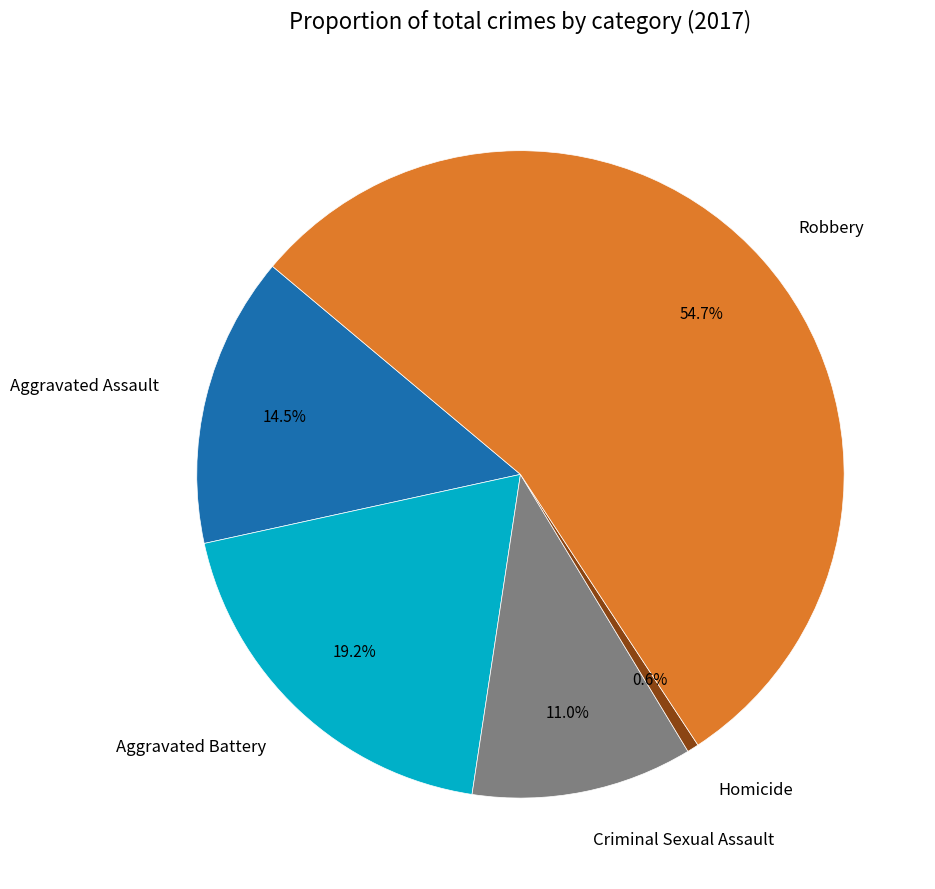

Which category has the biggest portion of the pie?

Robbery